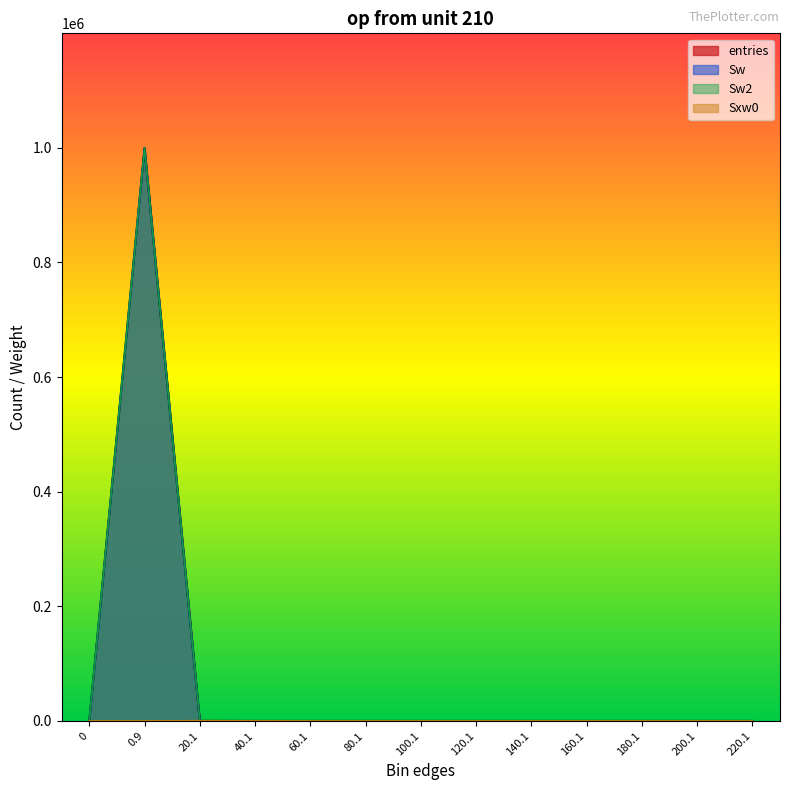

Is it true that Sw2 equals 648276 at 120.1?

False